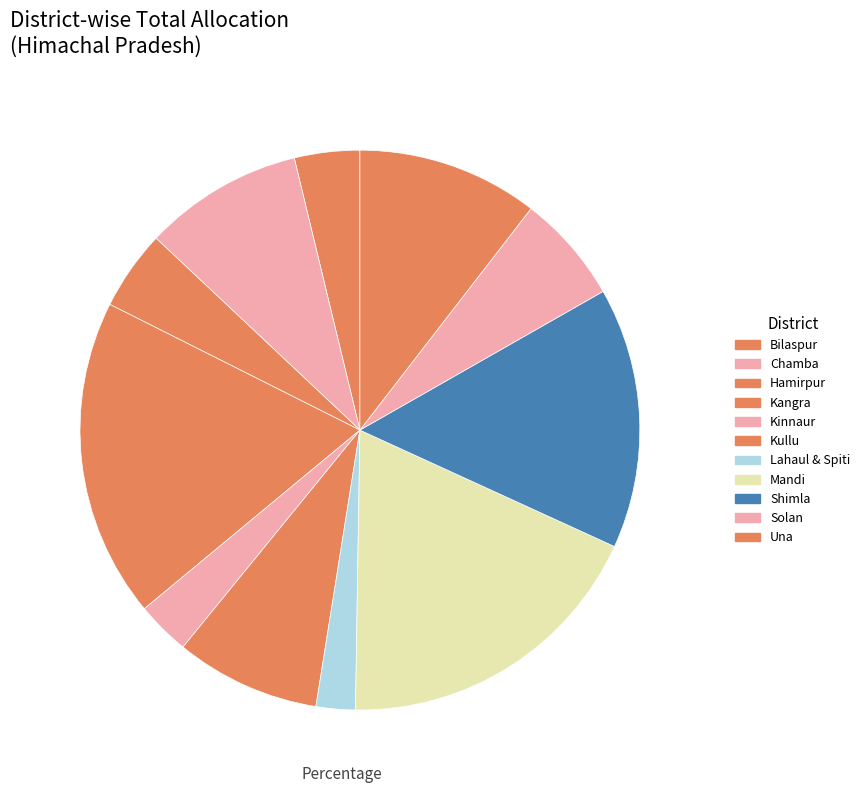

Is the sum of Solan and Una greater than half?

No